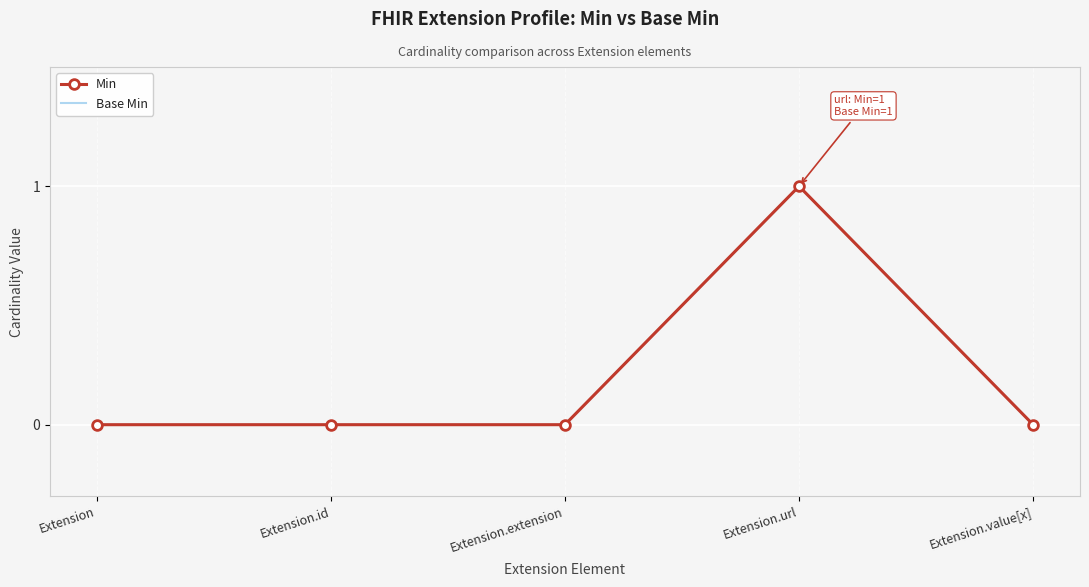

What is the difference between the maximum and minimum values in the Min series?

1